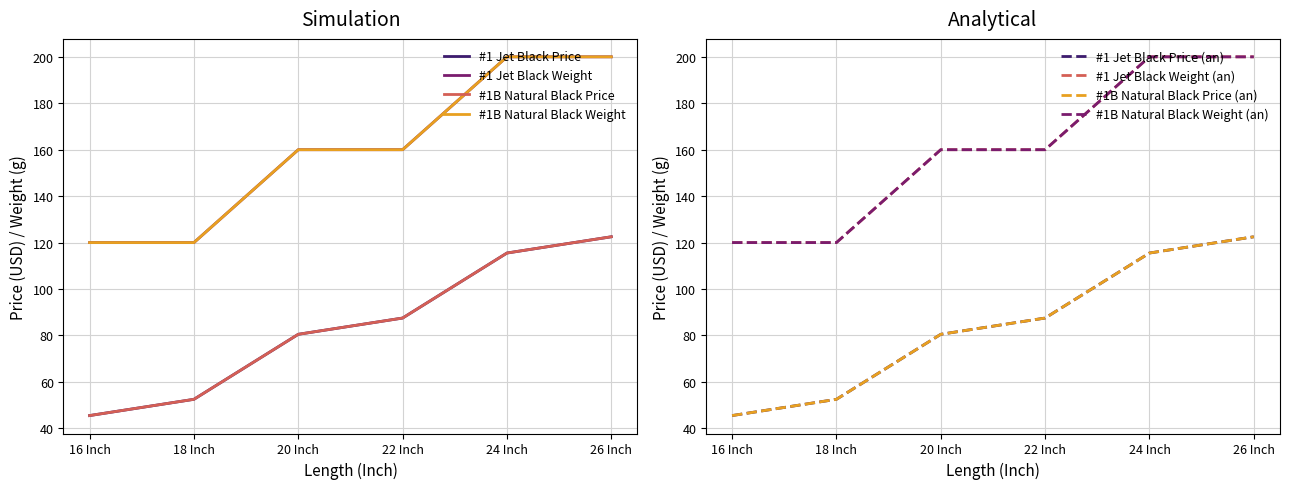

Count the #1 Jet Black Weight values in the range 120 to 200.

6